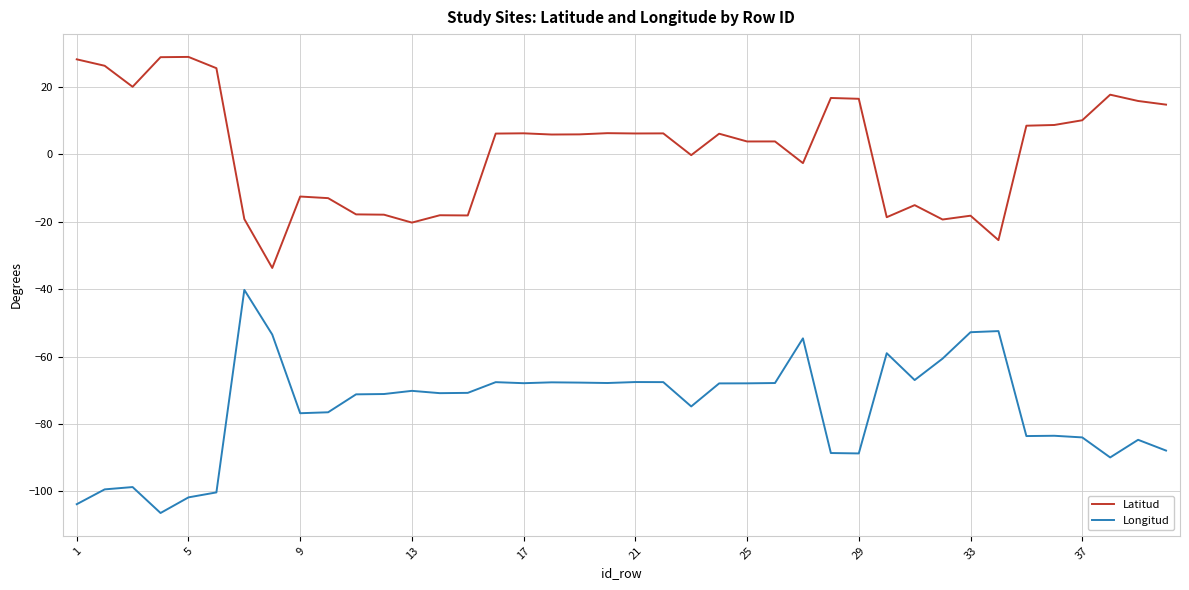

What is the maximum value shown in the chart?

29.0